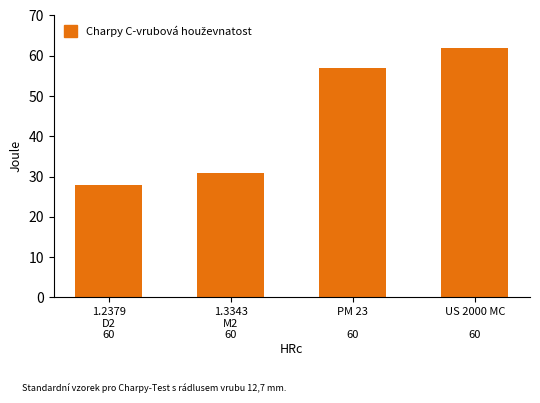

Are the bars horizontal?

No